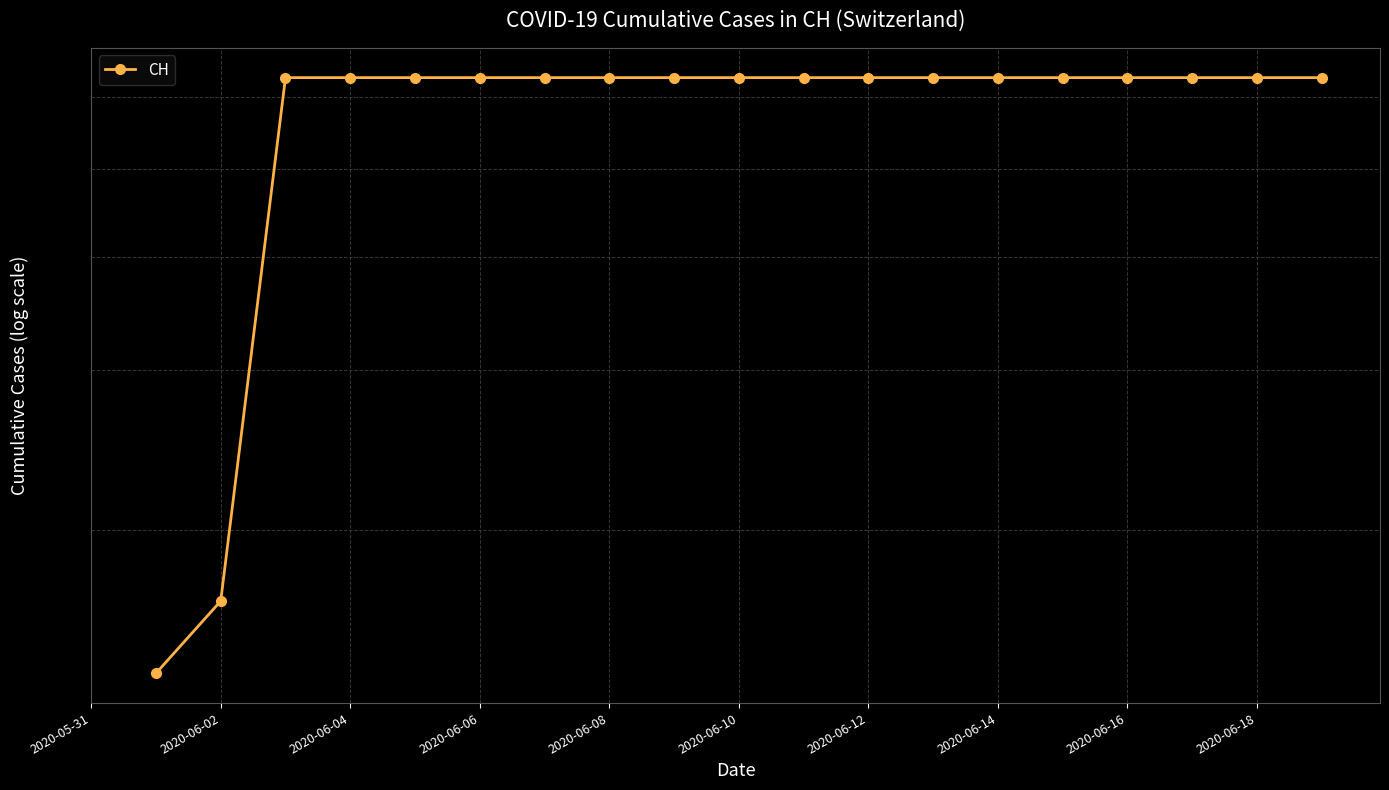

What is the ratio of the value at 18 to the value at 11?

1.0